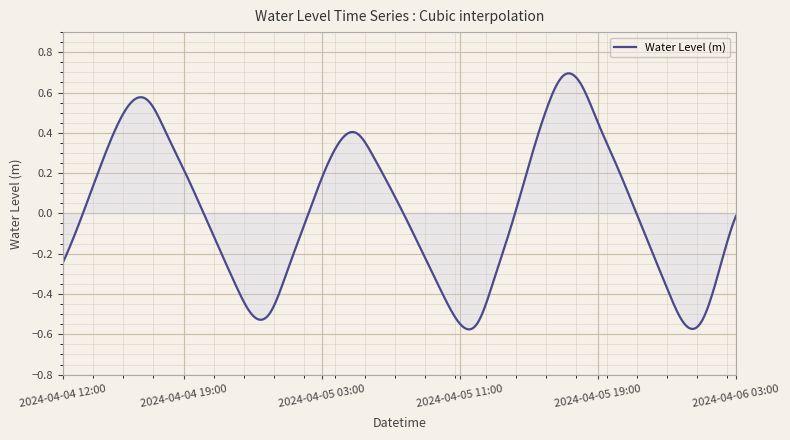

What is the difference between the maximum and minimum values?

1.3